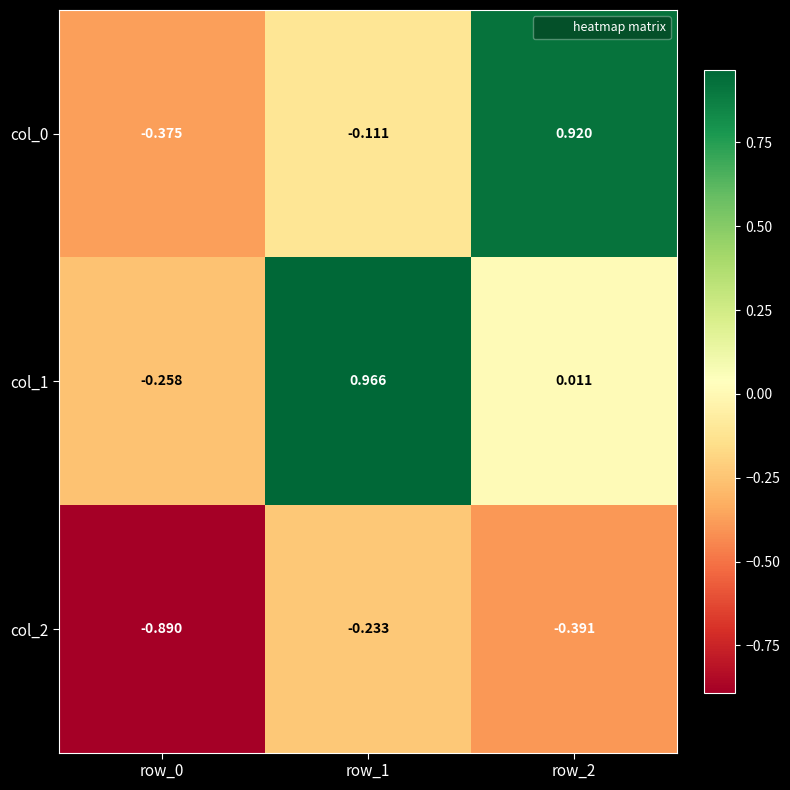

Count the number of data series in this chart.

3